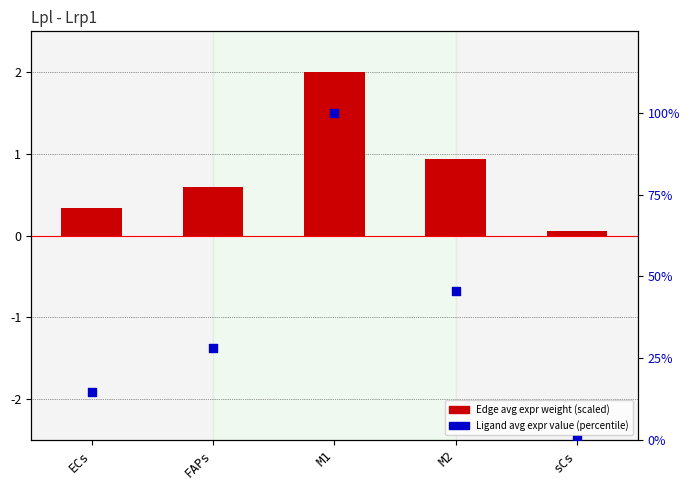

Is the value of Edge avg expression weight (scaled) at FAPs greater than the value of Ligand avg expression value (norm) at FAPs?

No